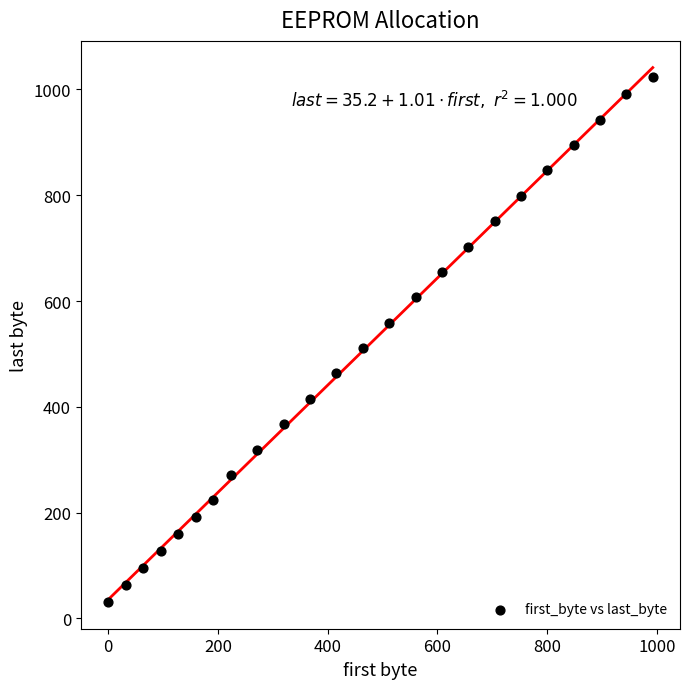

What is the range of X values (max minus min)?

992